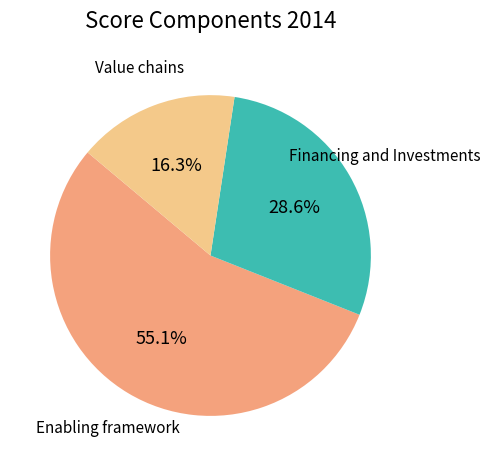

To the nearest percent, what is the difference between the largest and smallest slice percentages?

39%